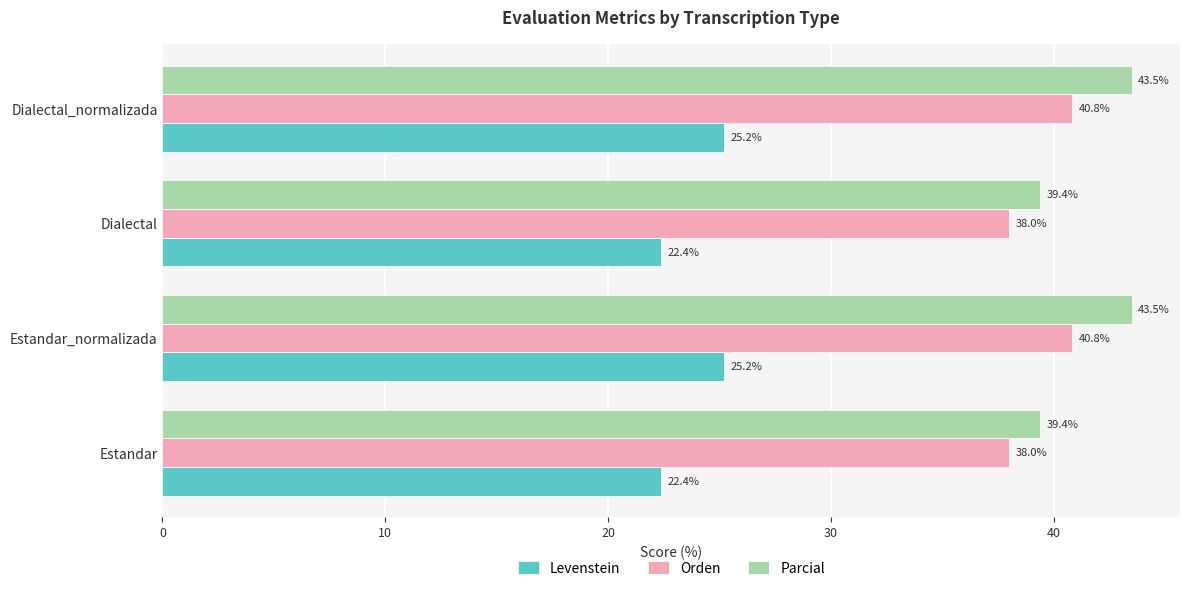

Which series has the largest range (max minus min)?

Parcial